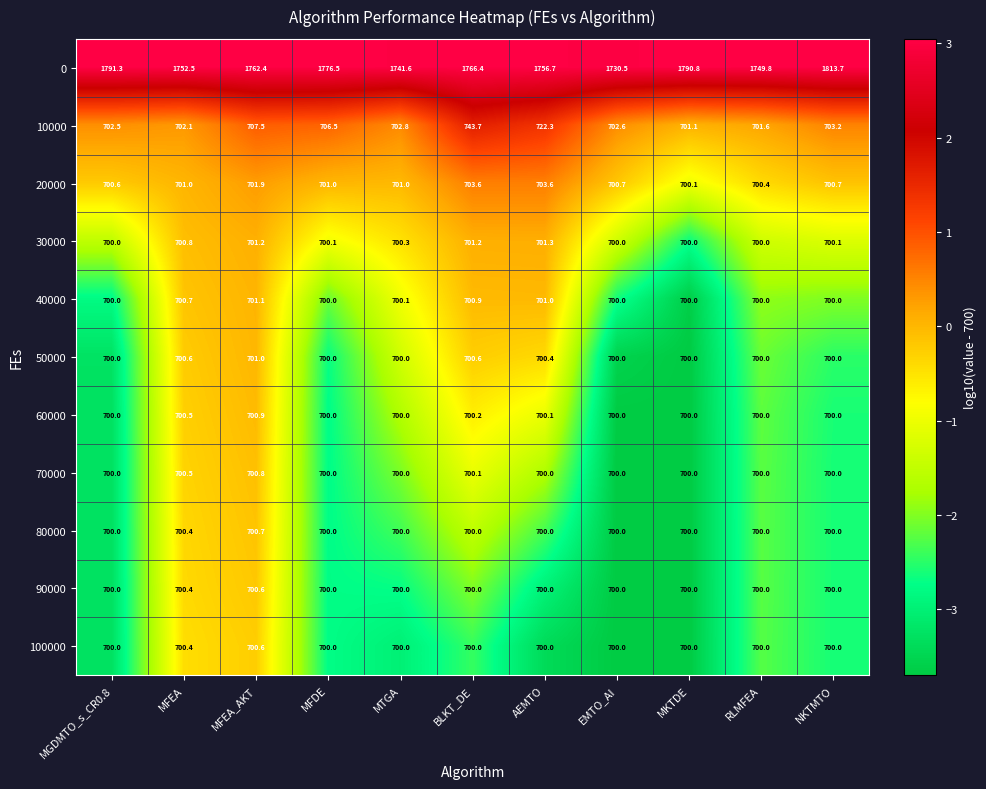

True or false: 100000 has a value of 700.0 at BLKT_DE.

True